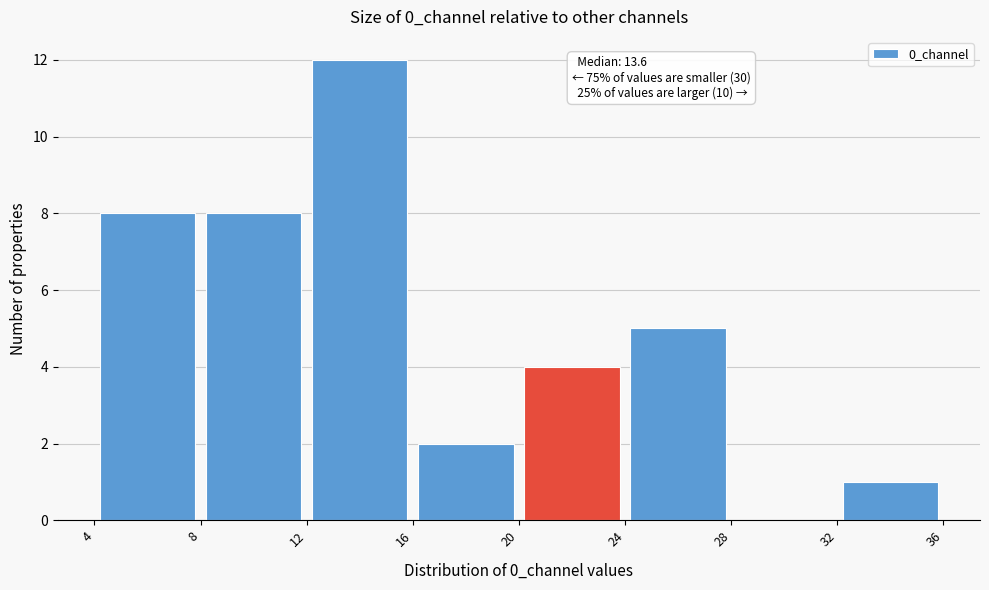

Over which range of the x-axis is the bar tallest?

12 to 16